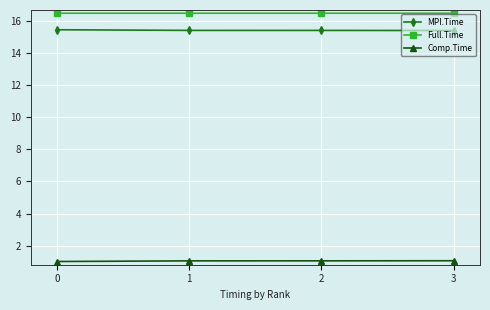

What is the highest value of the Comp.Time series?

1.1